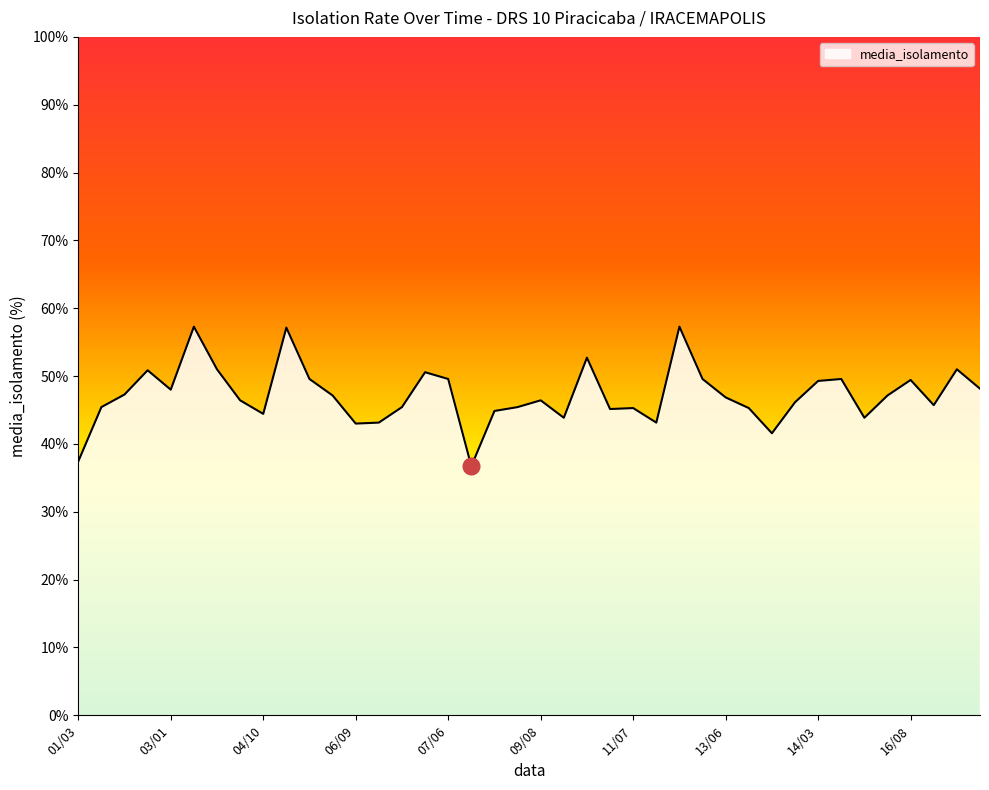

What is the difference between the maximum and minimum values?

20.6